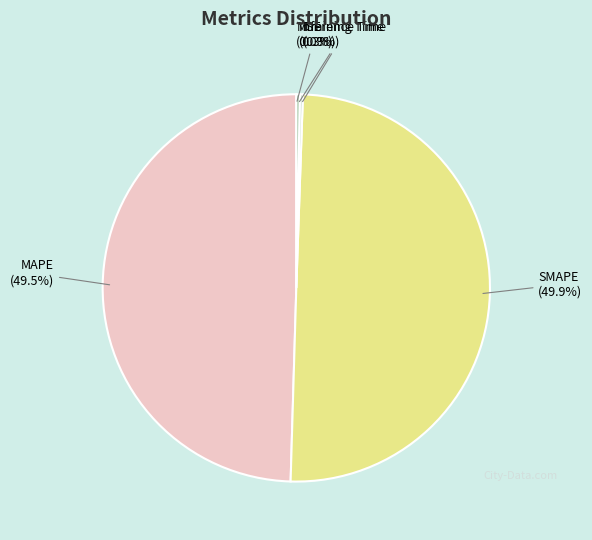

Which has a higher value, MAPE or Inference Time?

MAPE